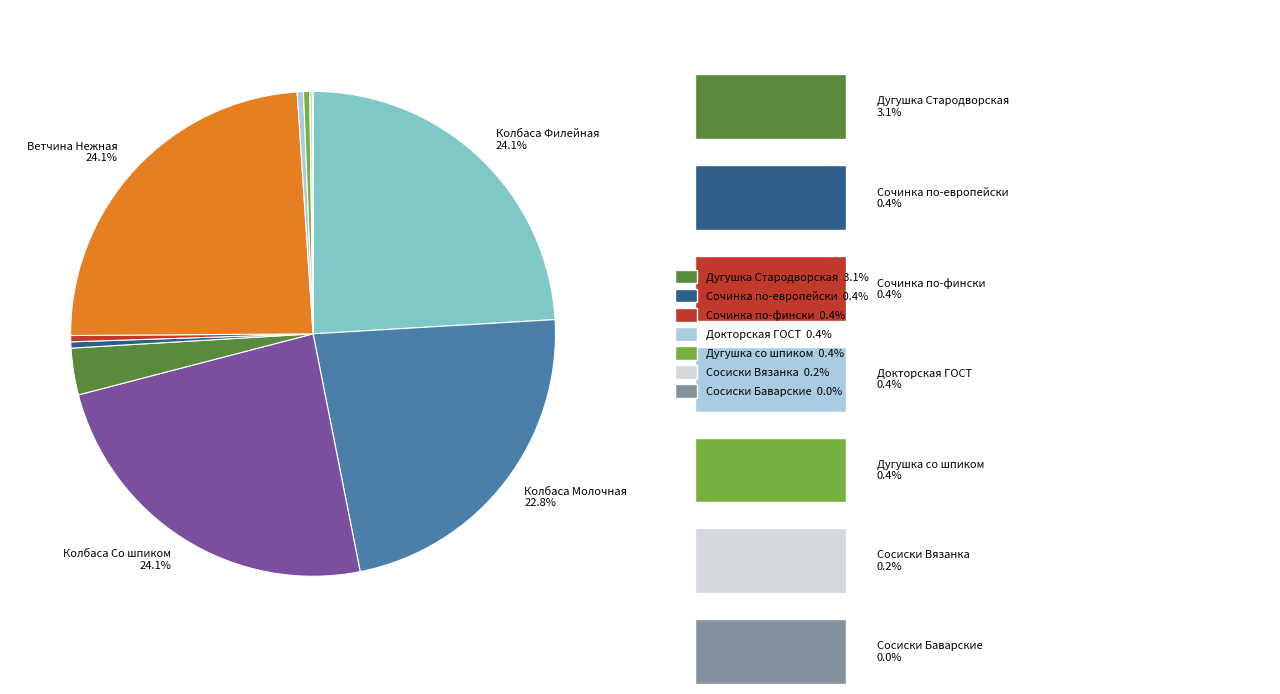

Does any single category account for the majority?

No